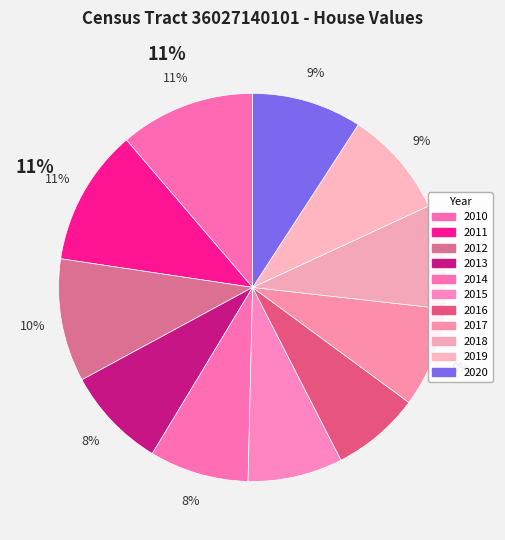

How many segments does this pie chart have?

11